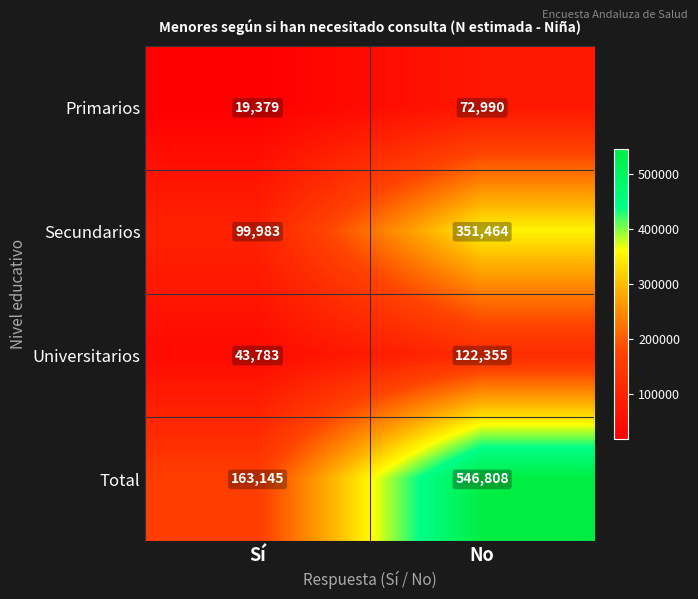

Which series changed the most between Sí and No?

Total